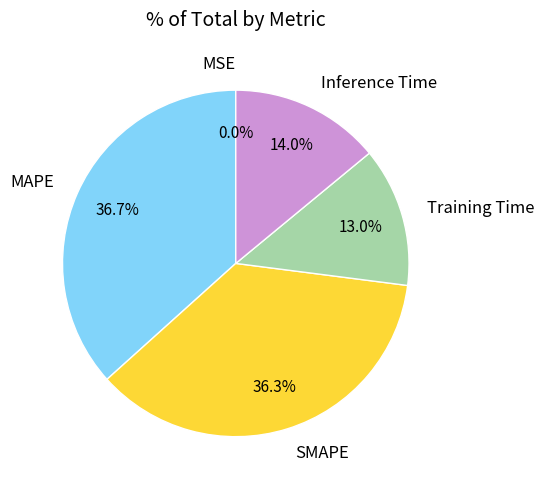

What portion of the pie excludes SMAPE?

63.7%